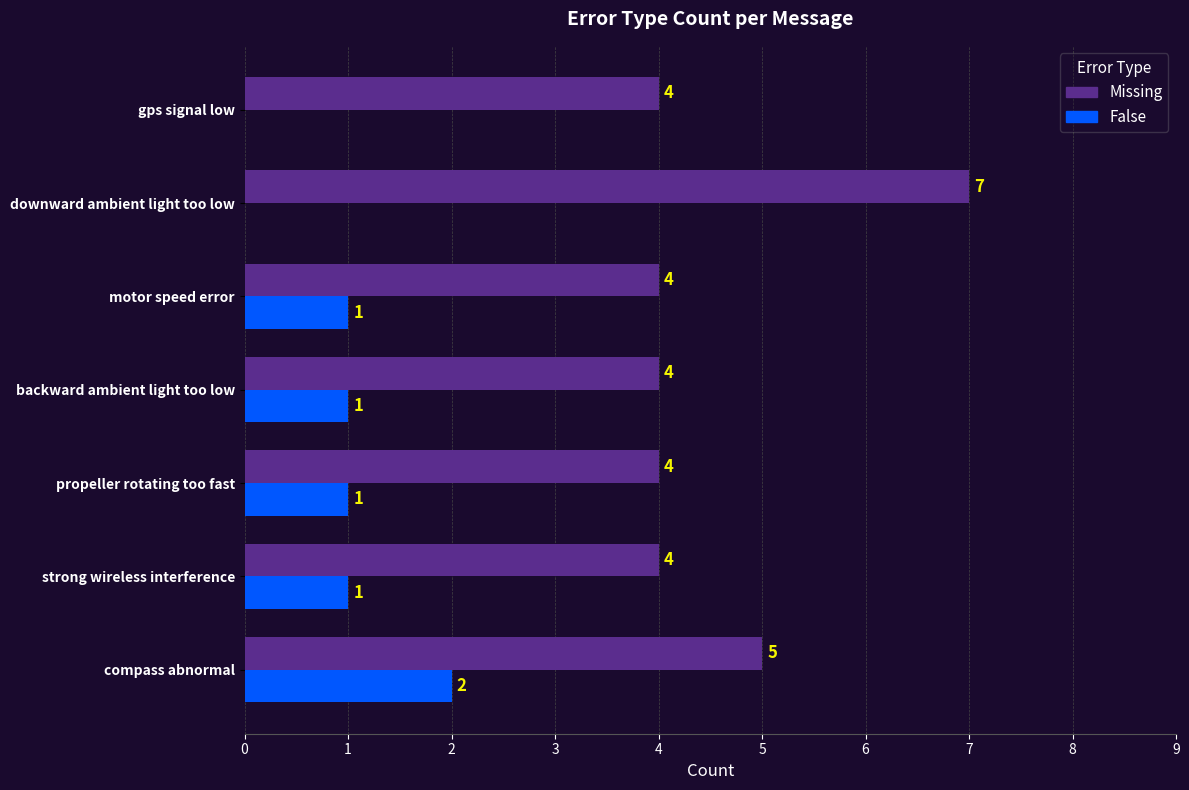

What is the highest value of the Missing series?

7